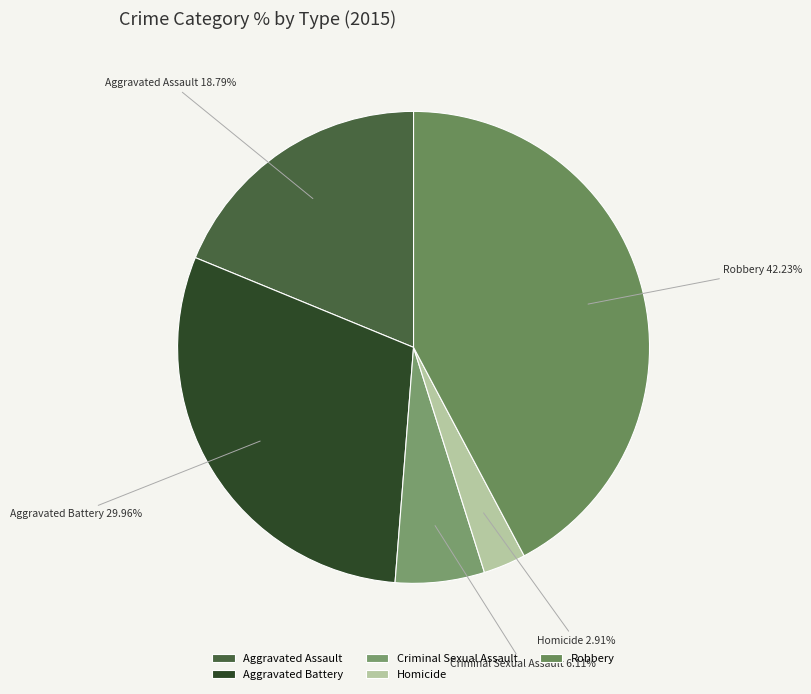

Do Homicide and Aggravated Assault together represent more than half of the pie?

No